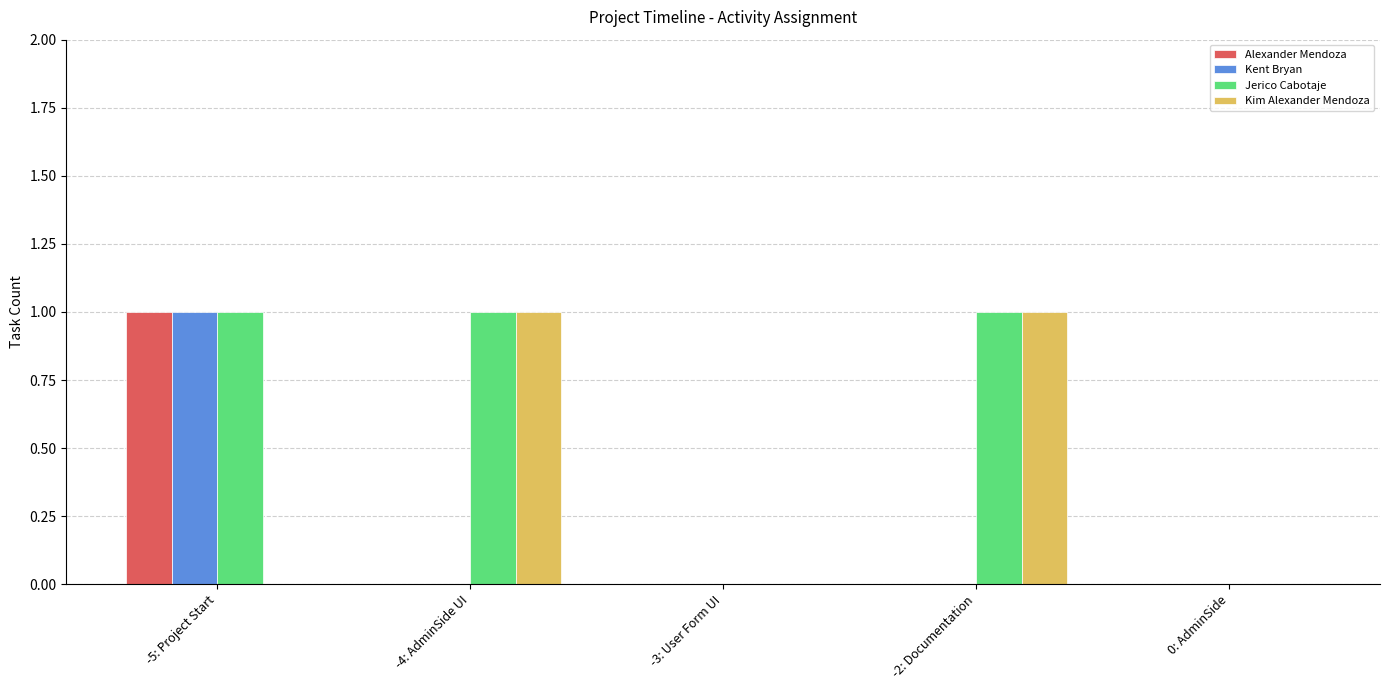

At which category is the sum across all series the highest?

-5: Project Start